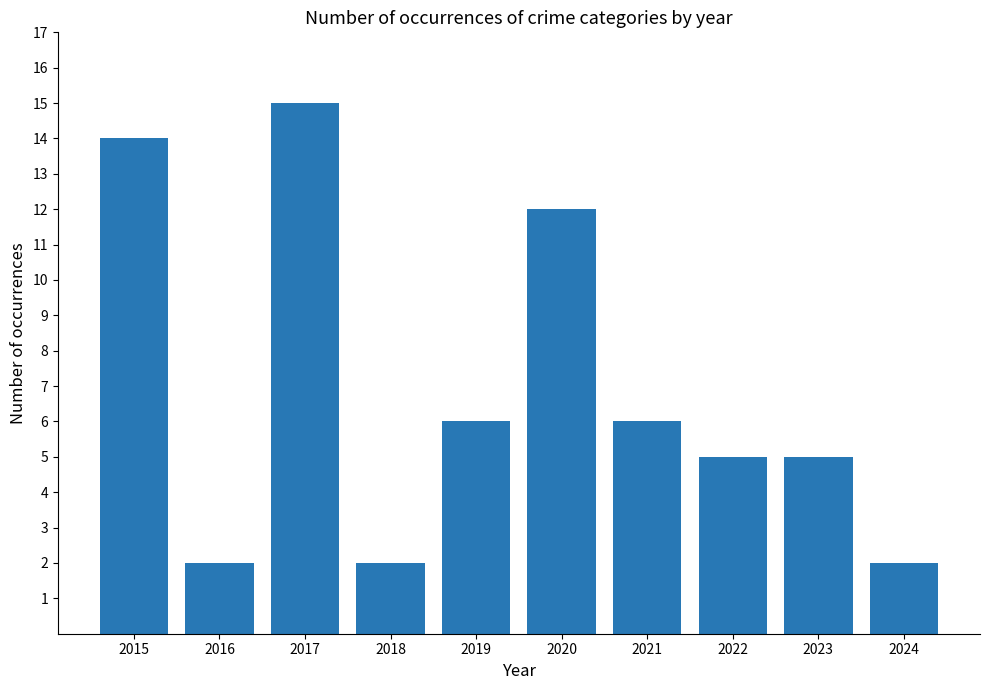

At which category does the chart reach its peak across all series?

2017